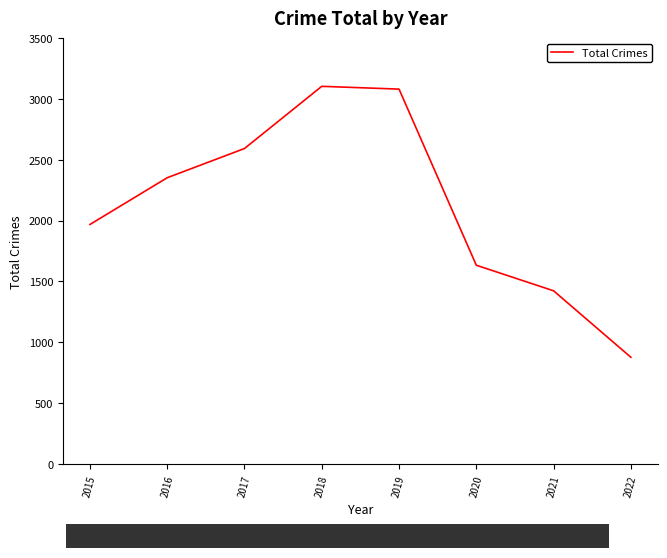

Reading left to right, list all the values displayed in this chart.

2015=1968	2016=2352	2017=2592	2018=3103	2019=3080	2020=1633	2021=1423	2022=877